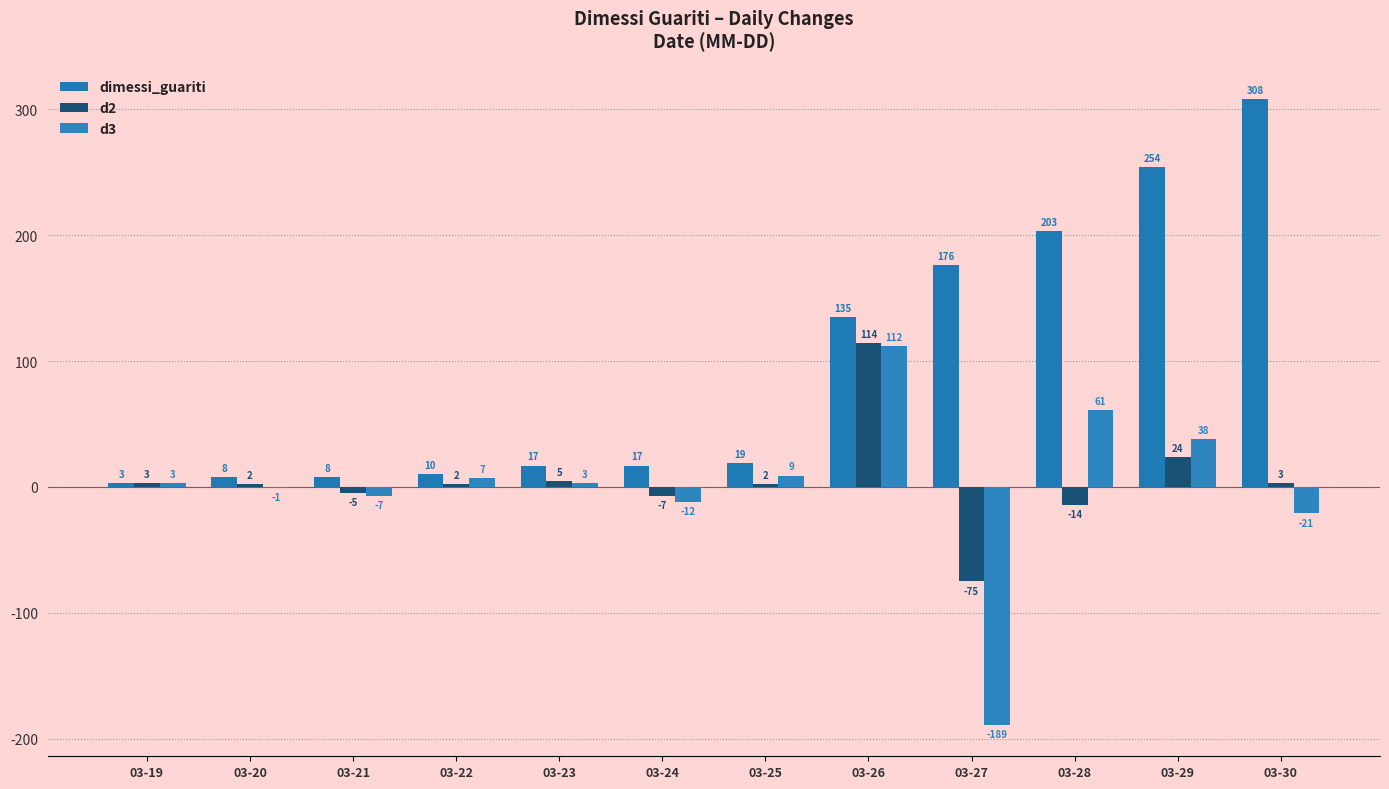

At how many categories does at least one series exceed 295?

1